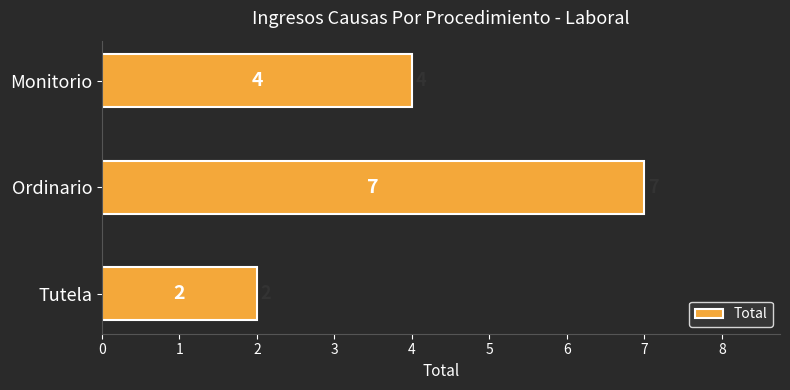

What is the value of the 1st bar from the top?

4